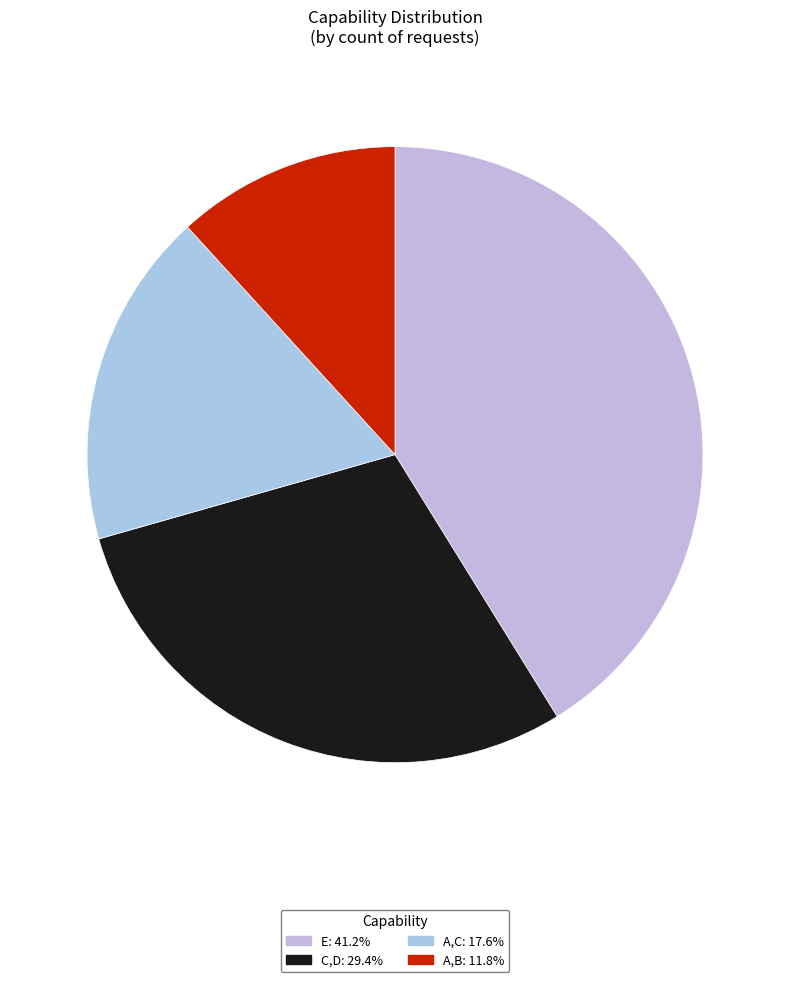

How many segments does this pie chart have?

4